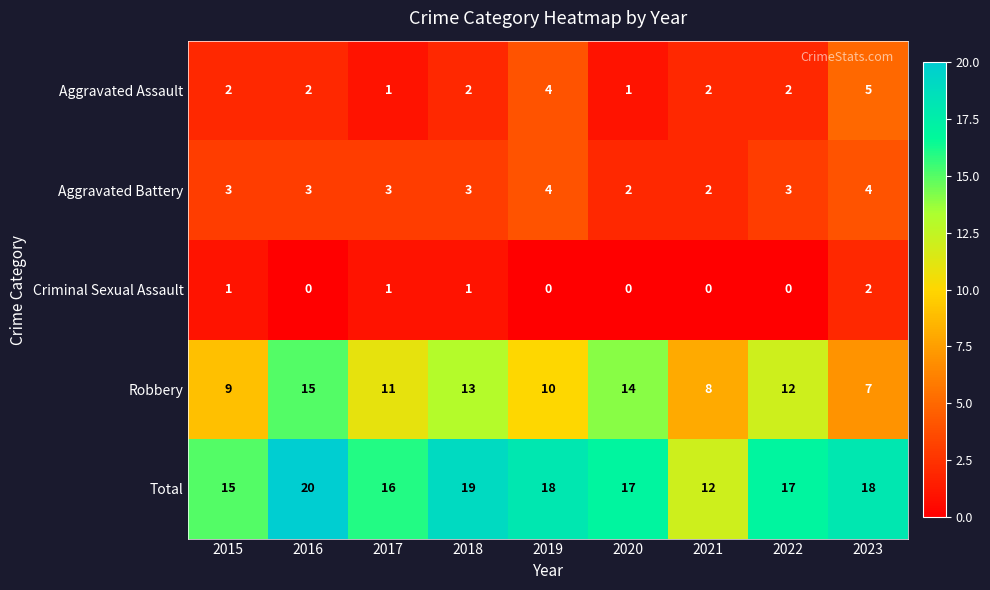

What is the difference between the highest and lowest values at 2021?

12